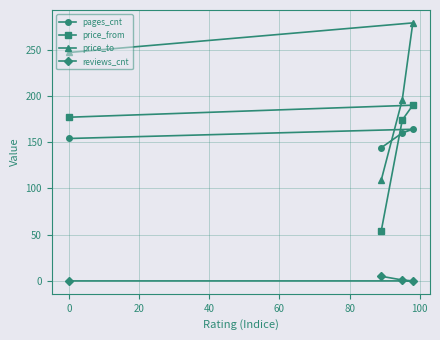

What is the sum of all reviews_cnt values?

6